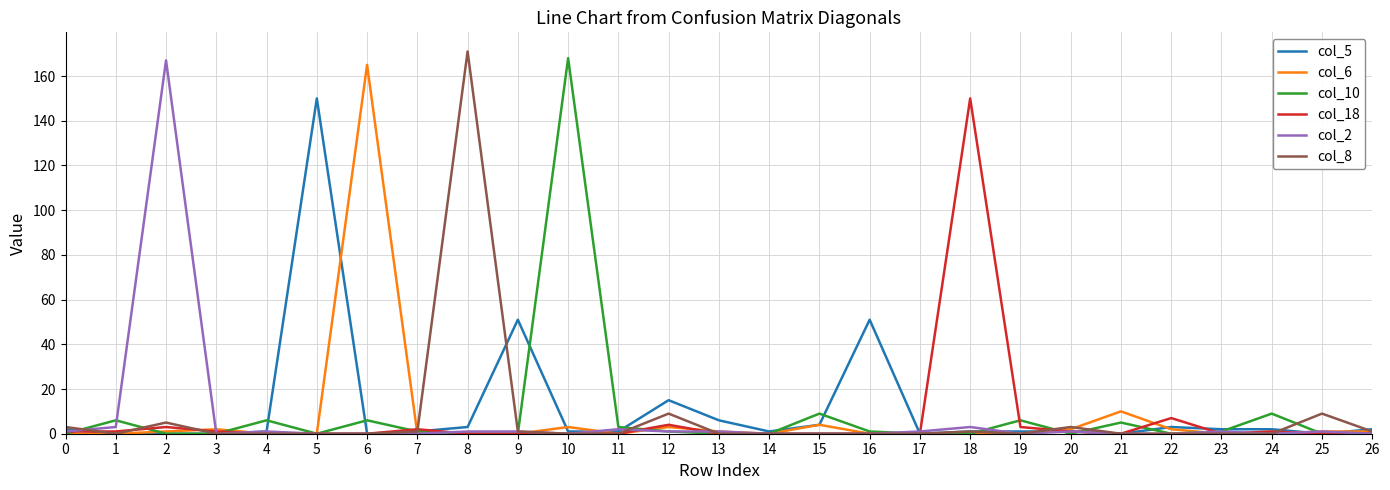

What is the maximum value for col_2?

167